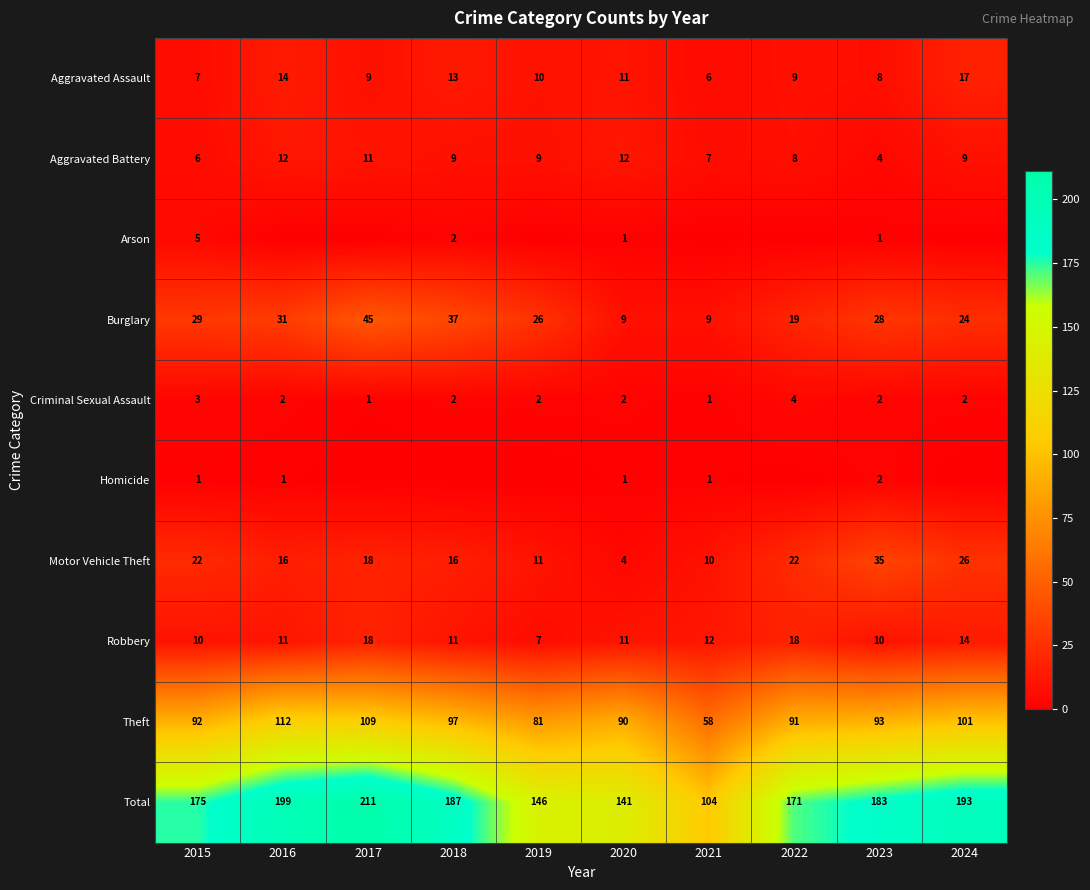

What is the sum of all Robbery values?

122